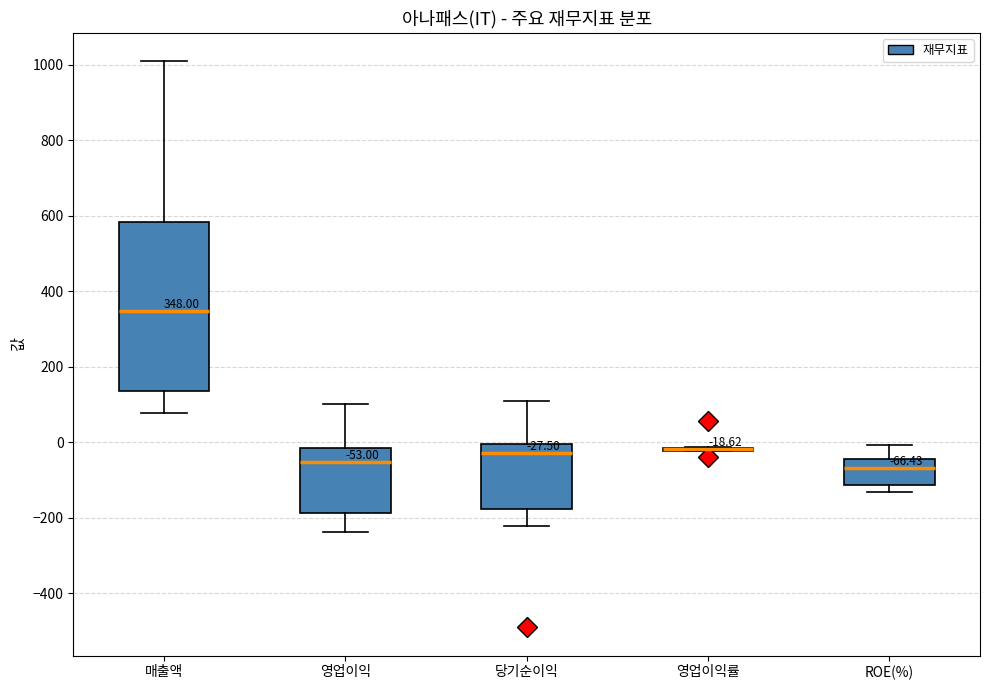

Which box is the tallest, from its lower edge to its upper edge?

매출액